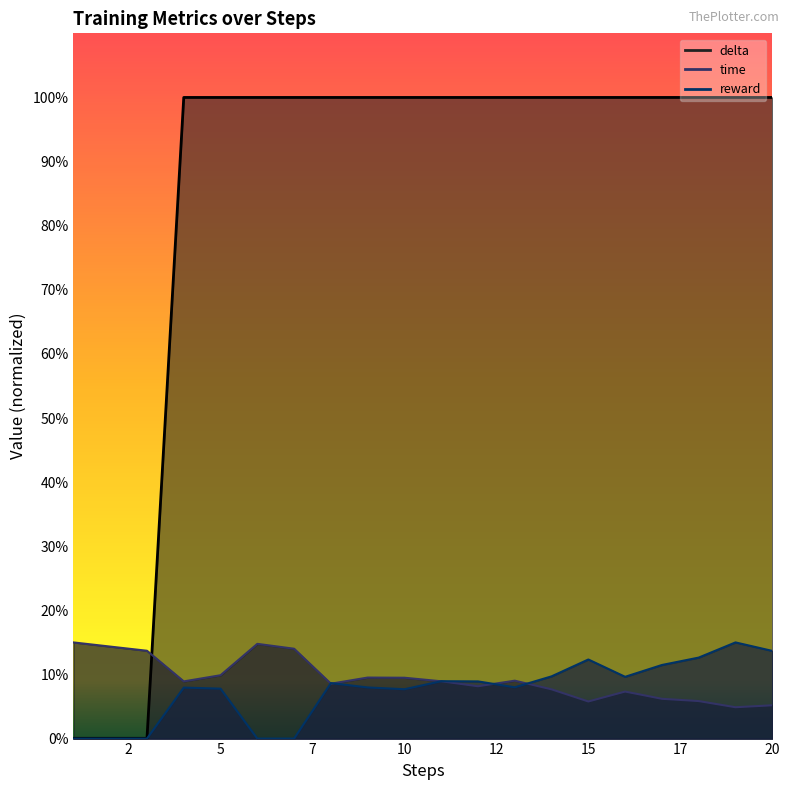

At which category is the sum across all series the highest?

19